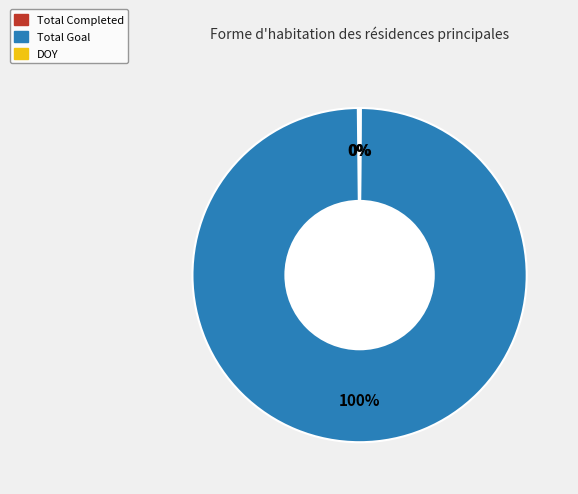

True or false: Total Goal accounts for 100% of the total.

True